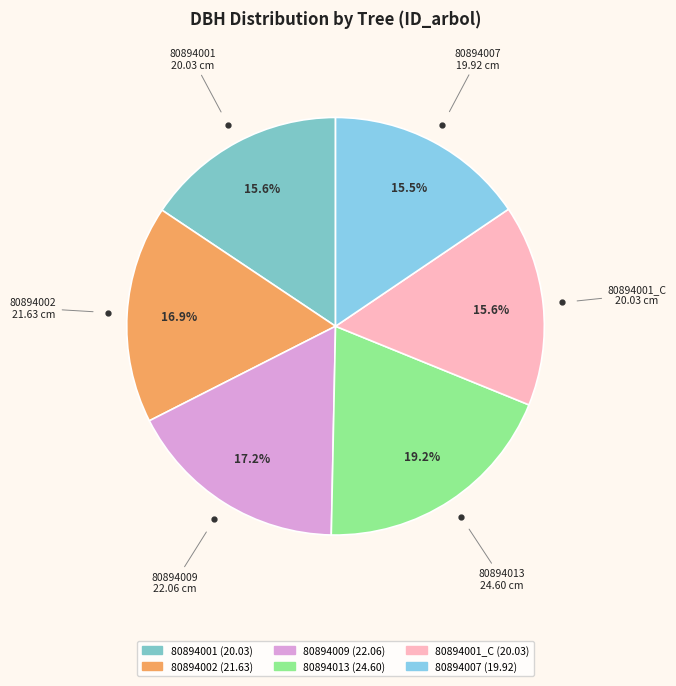

Is there a majority slice in this chart?

No